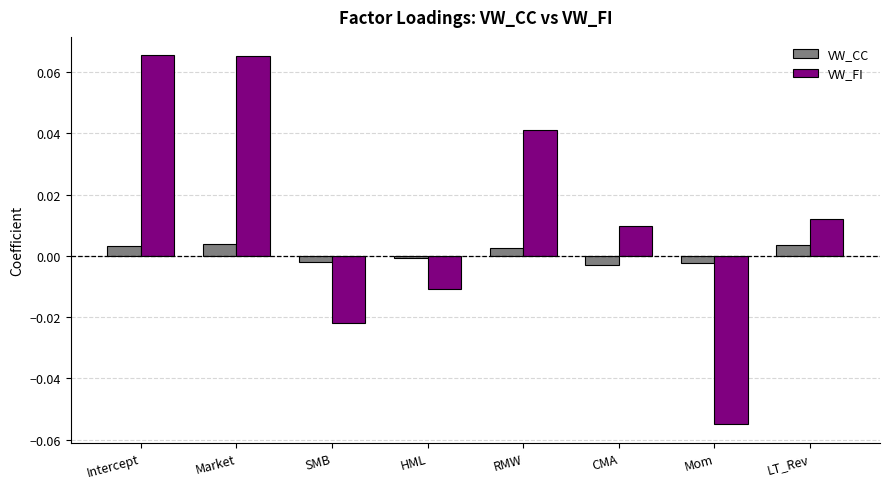

What is the label of the 1st bar from the right?

LT_Rev